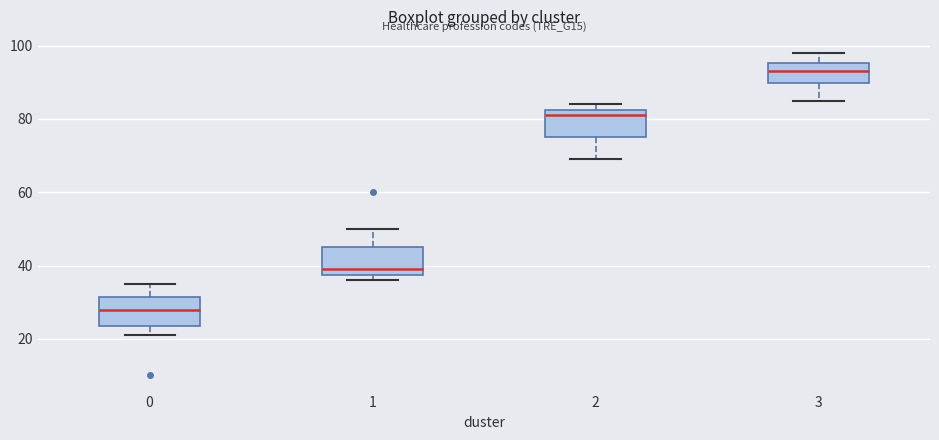

Which box has the highest median line?

3